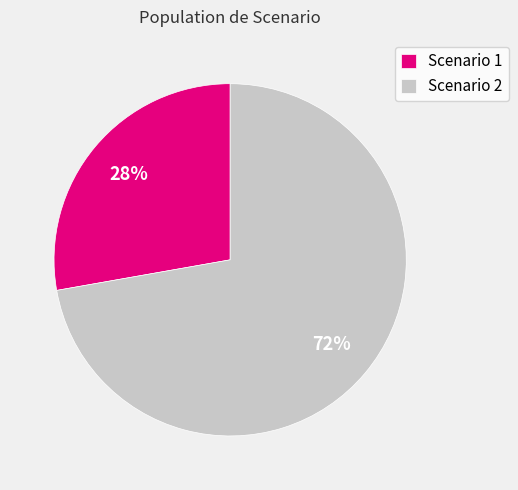

Which category has the biggest portion of the pie?

Scenario 2